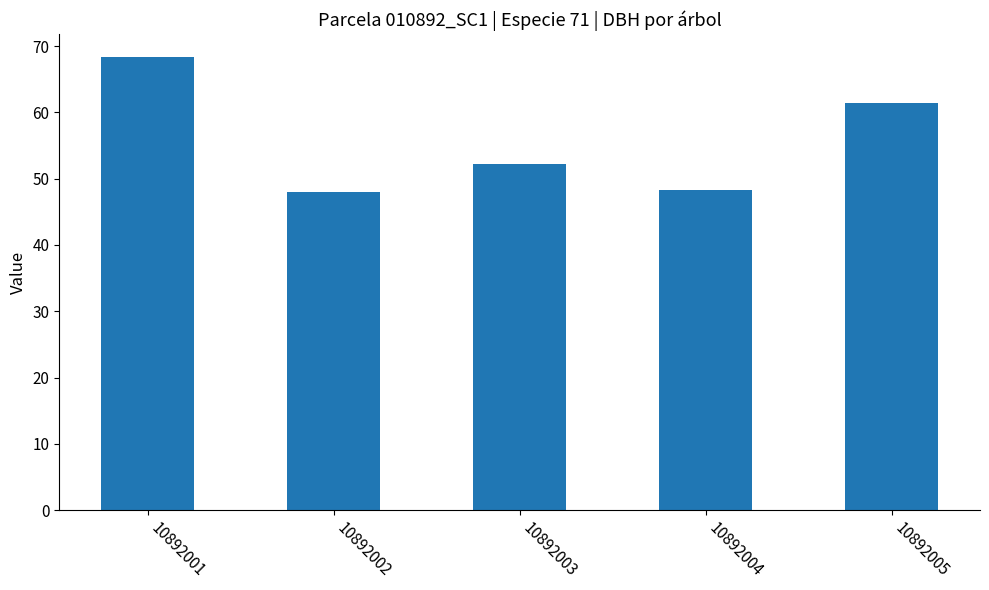

Where is the data nearest to the value 58?

10892005